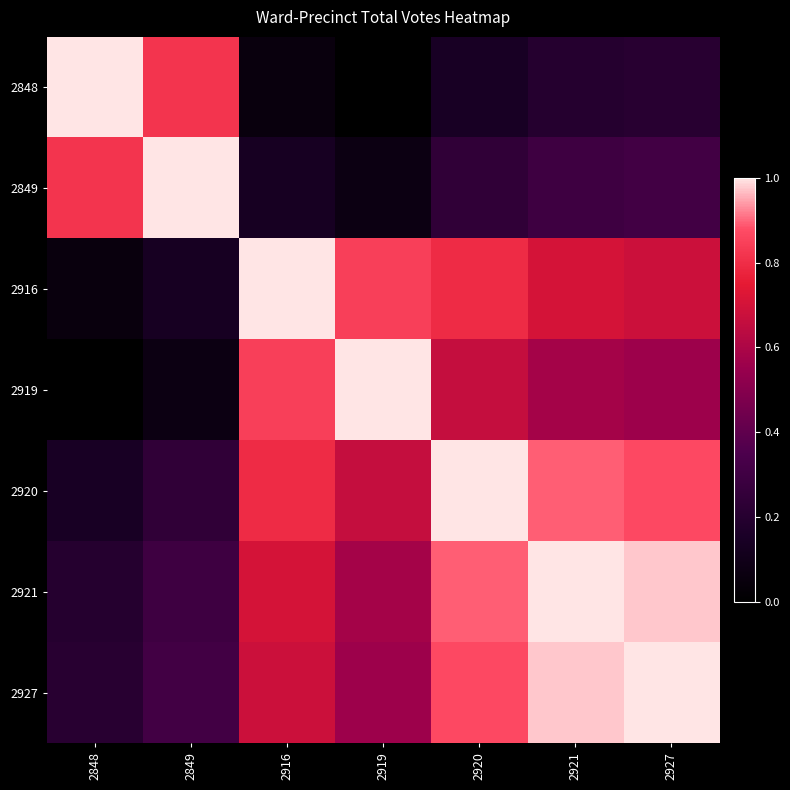

What is the difference between the highest and lowest values at 2919?

1.0